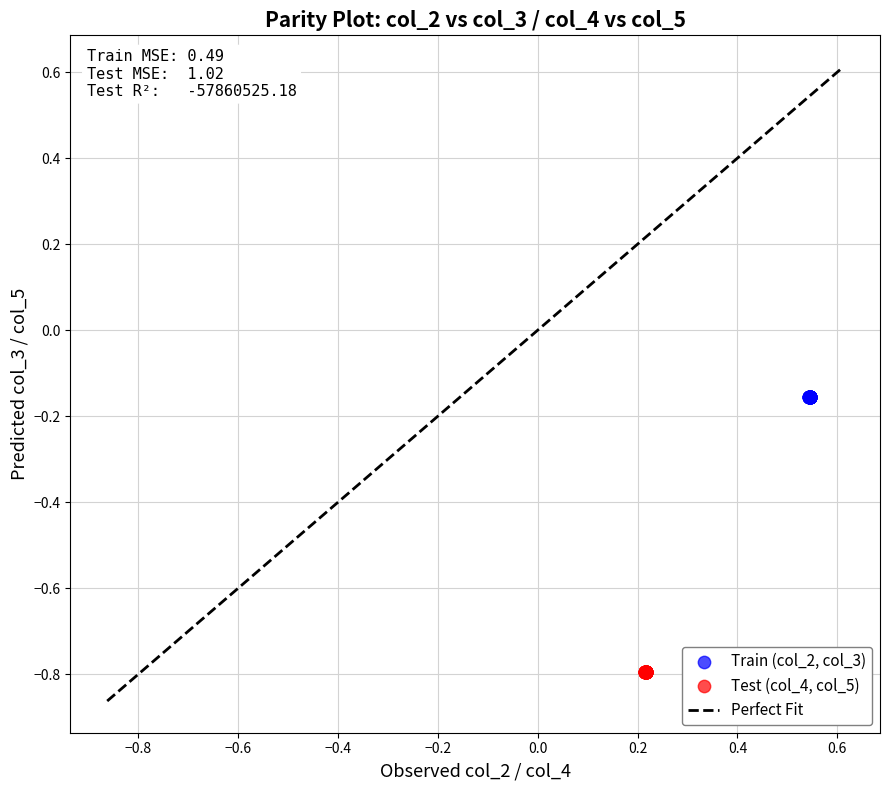

Which series reaches the minimum Y coordinate?

Test (col_4, col_5)